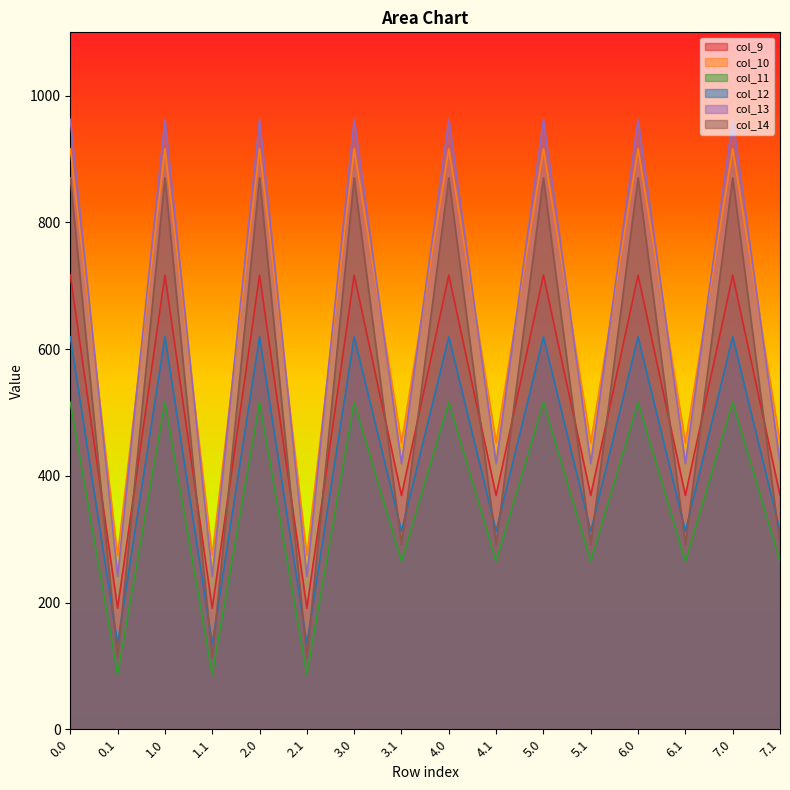

Reading left to right, what are all the values shown in this chart?

col_9: 716.9	191.1	716.9	191.1	716.9	191.1	716.9	369.1	716.9	369.1	716.9	369.1	716.9	369.1	716.9	369.1
col_10: 916.2	274.1	916.2	274.1	916.2	274.1	916.2	452.1	916.2	452.1	916.2	452.1	916.2	452.1	916.2	452.1
col_11: 516.0	87.0	516.0	87.0	516.0	87.0	516.0	265.0	516.0	265.0	516.0	265.0	516.0	265.0	516.0	265.0
col_12: 619.4	134.6	619.4	134.6	619.4	134.6	619.4	312.6	619.4	312.6	619.4	312.6	619.4	312.6	619.4	312.6
col_13: 962.7	241.5	962.7	241.5	962.7	241.5	962.7	419.5	962.7	419.5	962.7	419.5	962.7	419.5	962.7	419.5
col_14: 870.3	113.7	870.3	113.7	870.3	113.7	870.3	291.7	870.3	291.7	870.3	291.7	870.3	291.7	870.3	291.7